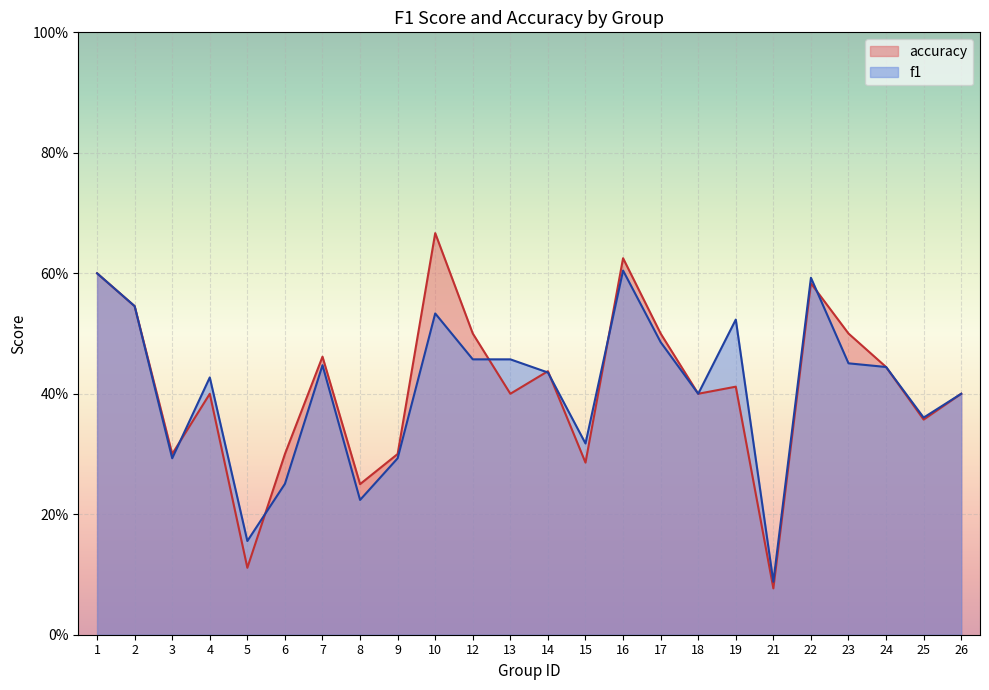

What is the difference between the maximum and minimum values in the accuracy series?

0.6